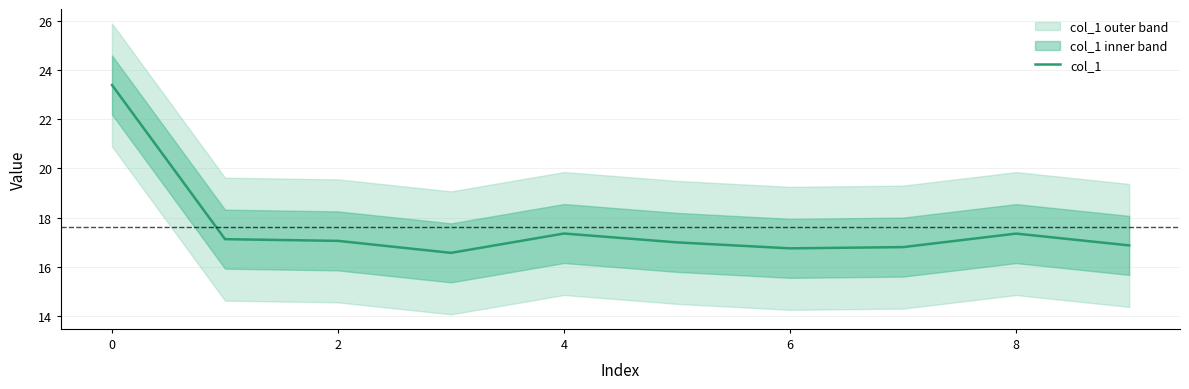

How many interior local valleys (lower than both neighbors) does the data have?

2